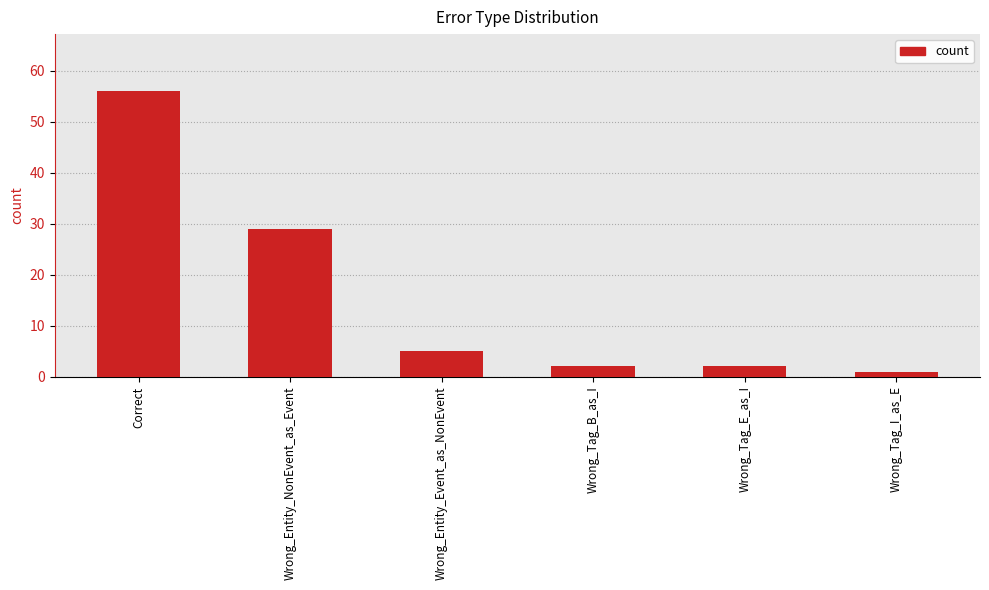

True or false: the data shows 10 at Wrong_Entity_NonEvent_as_Event.

False